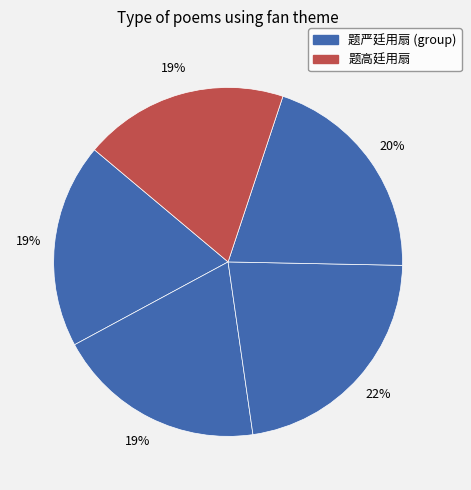

How many segments does this pie chart have?

5